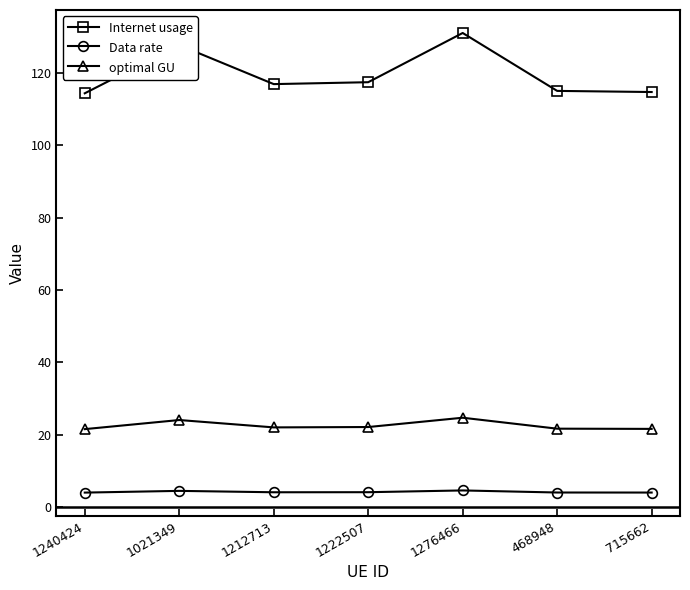

What is the label of the 7th point from the right?

1240424